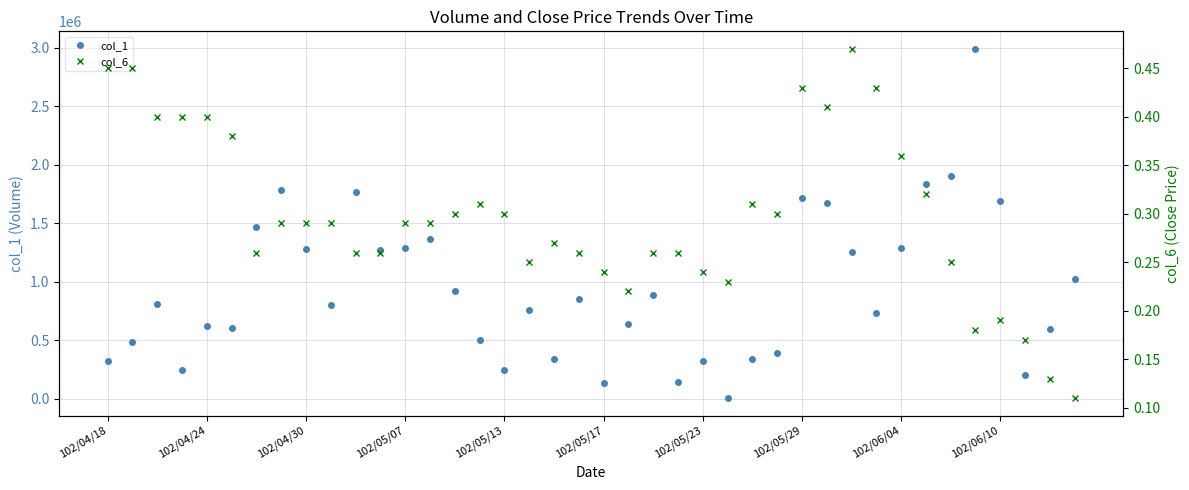

True or false: col_6 has more than 1 interior local peaks.

True